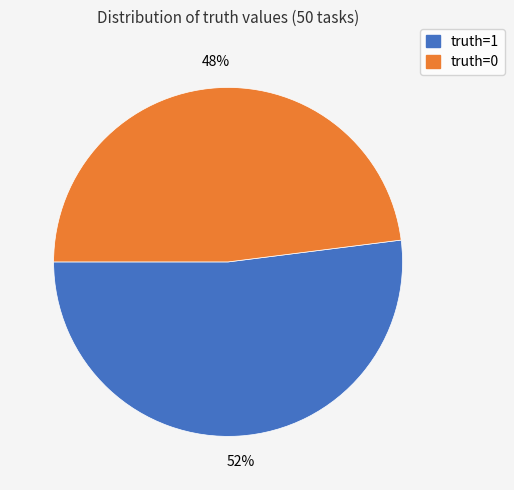

What is the ratio of the value at truth=1 to the value at truth=0?

1.1